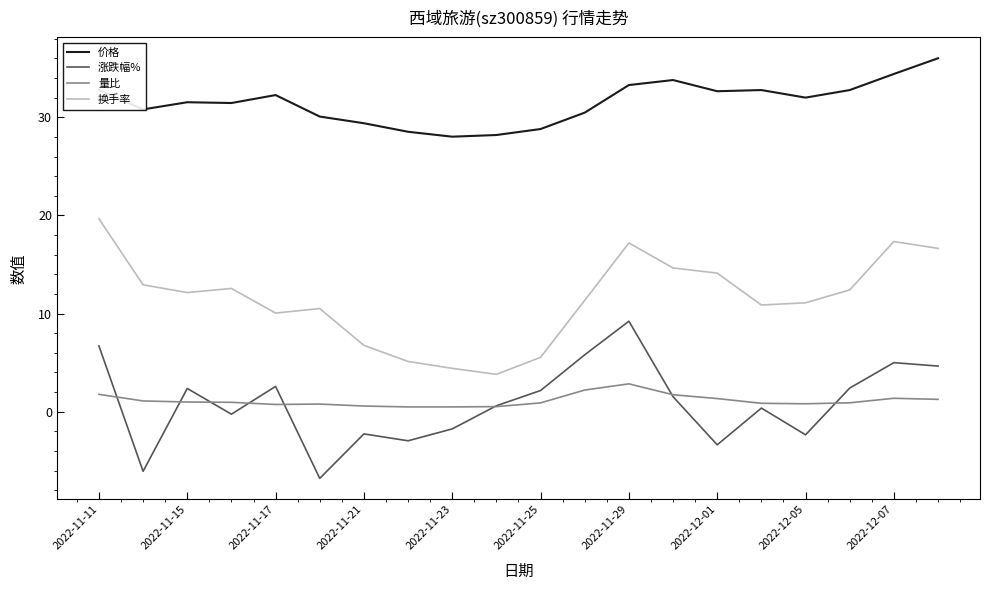

True or false: 量比 has more than 1 interior local peaks.

True